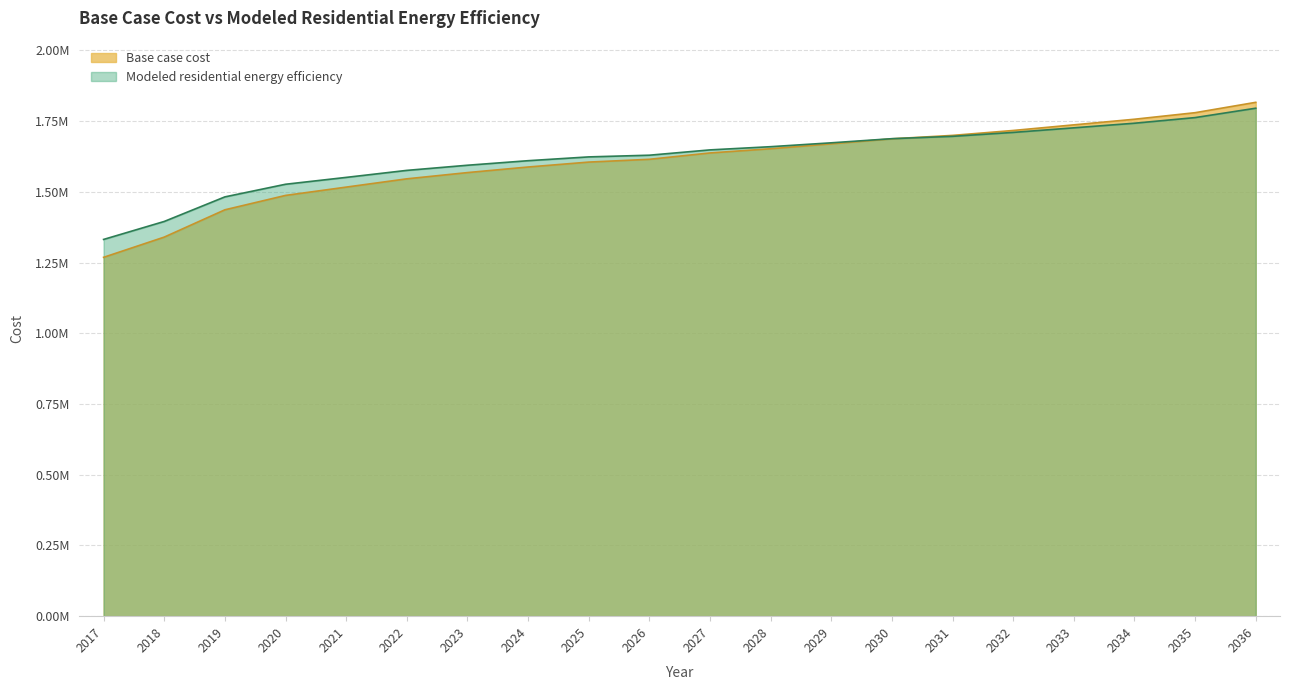

Rank the categories by Modeled residential energy efficiency value from highest to lowest.

2036, 2035, 2034, 2033, 2032, 2031, 2030, 2029, 2028, 2027, 2026, 2025, 2024, 2023, 2022, 2021, 2020, 2019, 2018, 2017